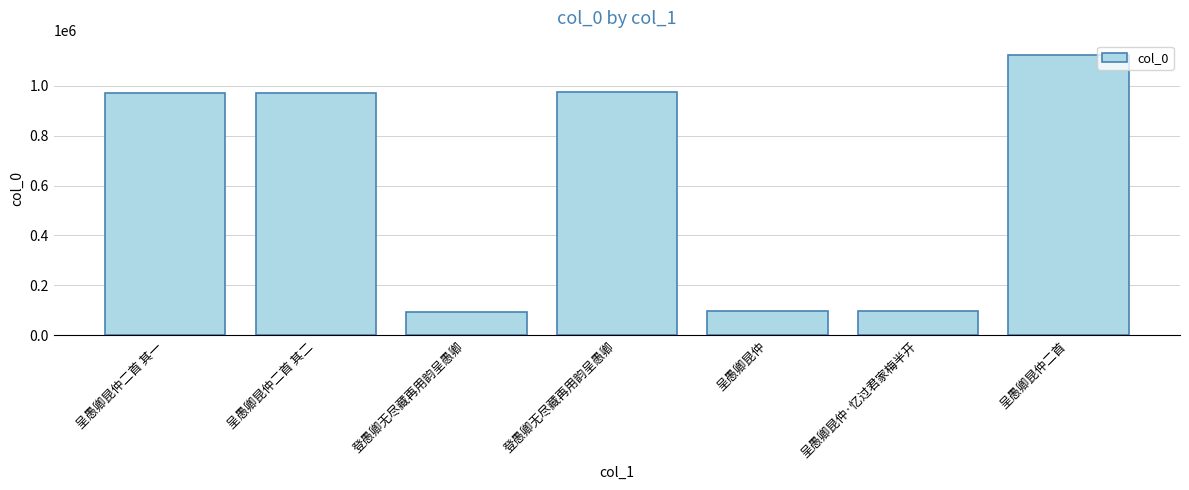

What is the change in value from 呈愚卿昆仲二首 其一 to 呈愚卿昆仲二首 其二?

-1